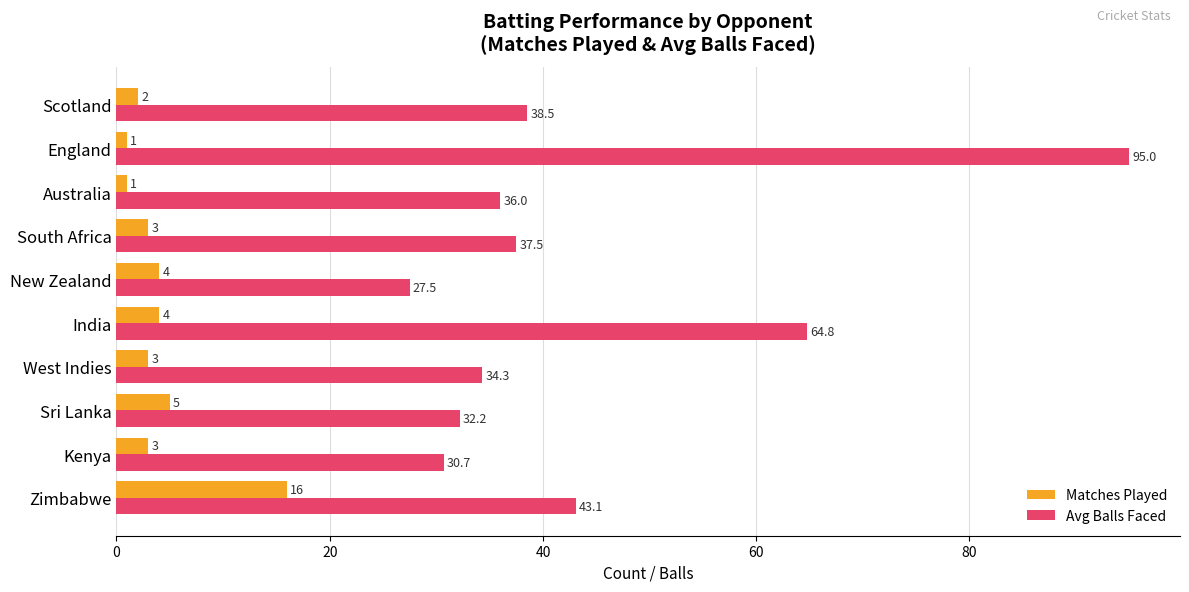

Which category has the highest value in the Avg Balls Faced series?

England